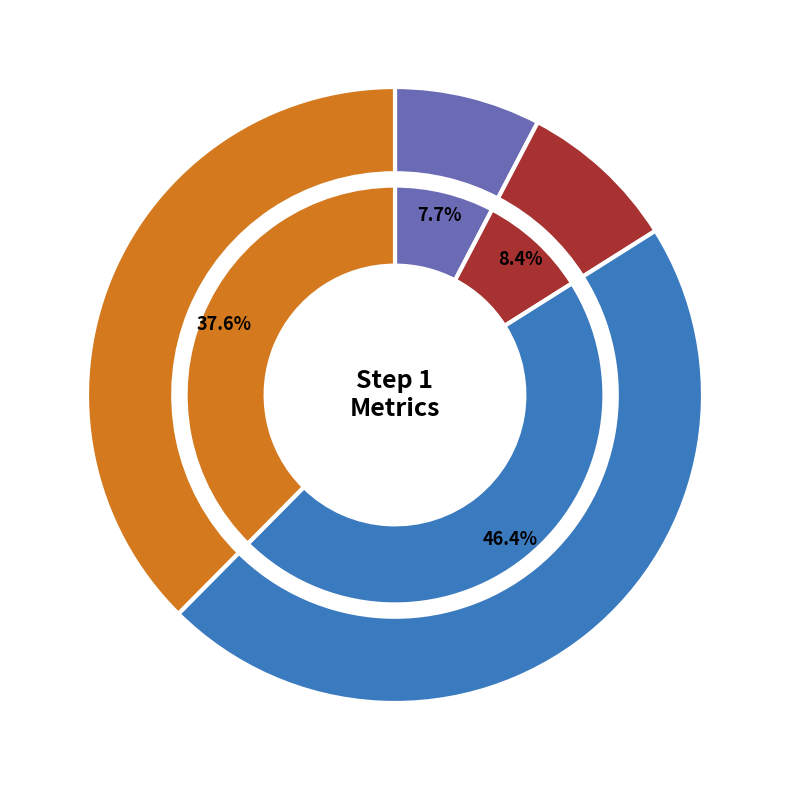

Rank the categories by value from lowest to highest.

MAPE_step, stdAPE_stpe, stdSE_step, RMSE_step